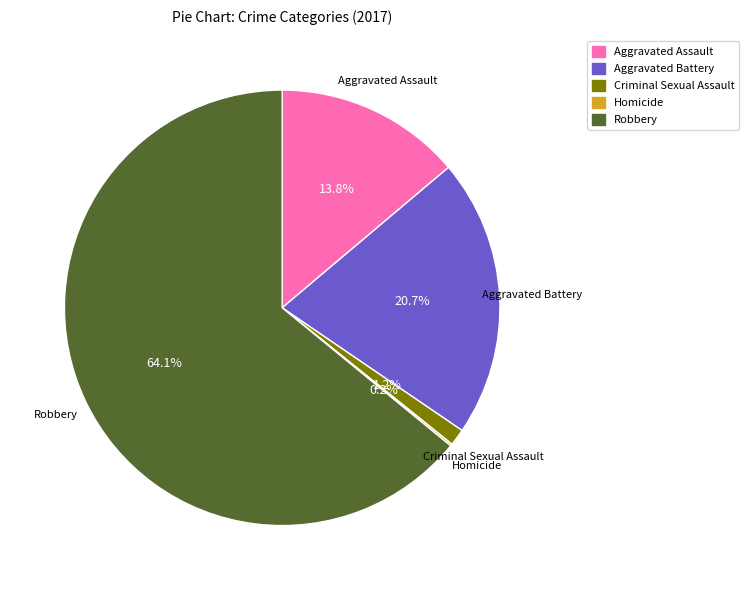

The Criminal Sexual Assault slice represents 11% of the pie. True or false?

False